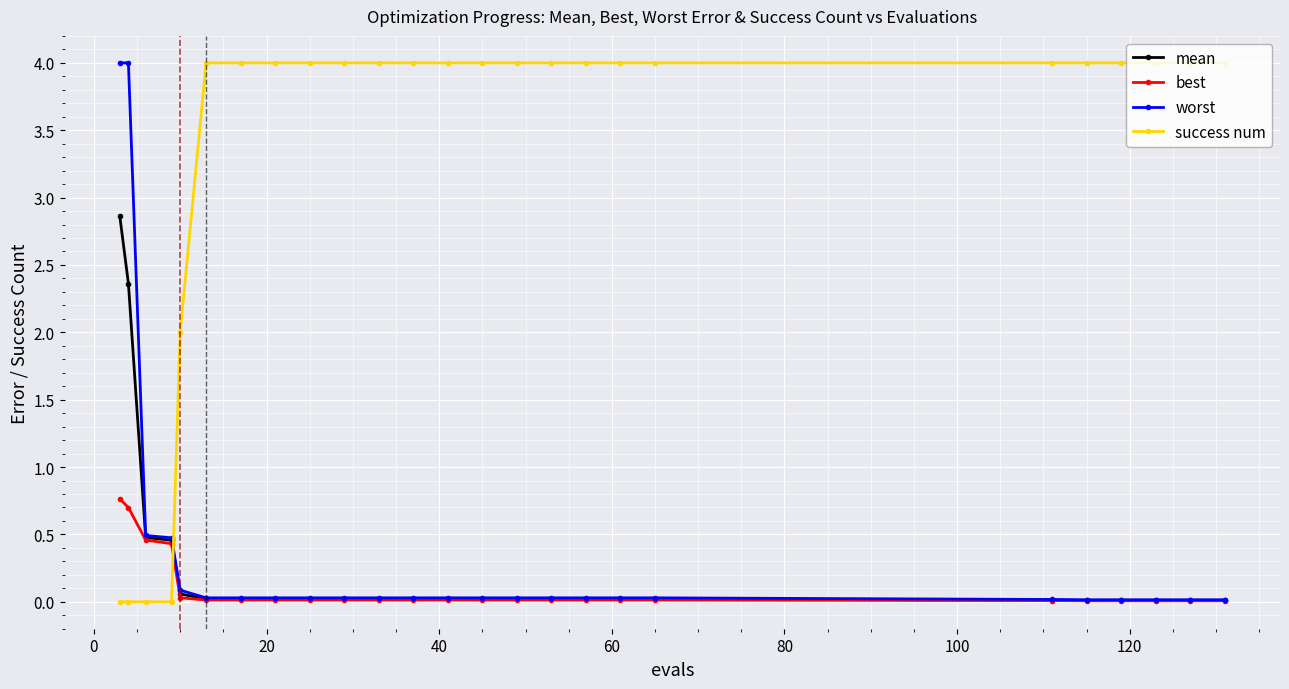

Which series has the largest total across all categories?

success num